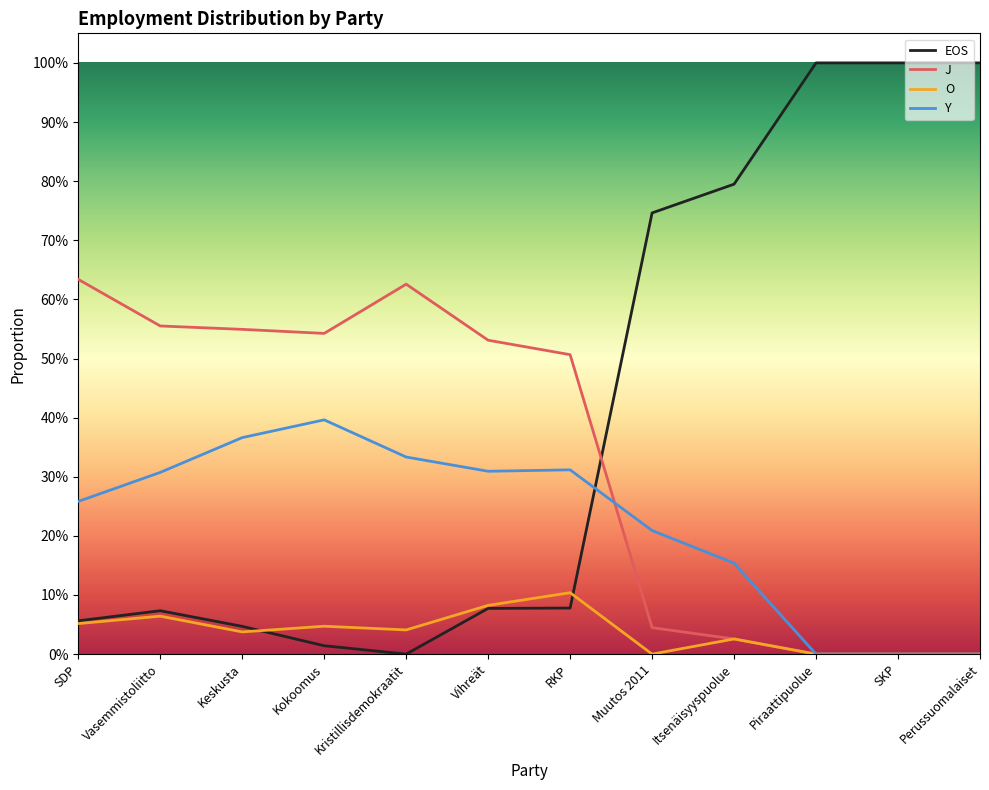

What is the value of the Y point at the 9th from the left?

0.2